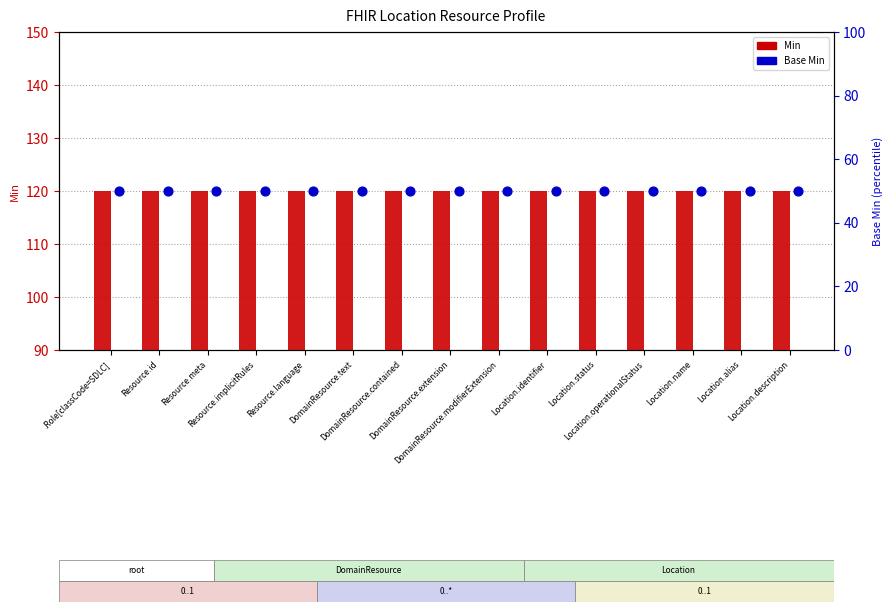

Is the value of Min at Resource.meta greater than the value of Base Min at Location.status?

No